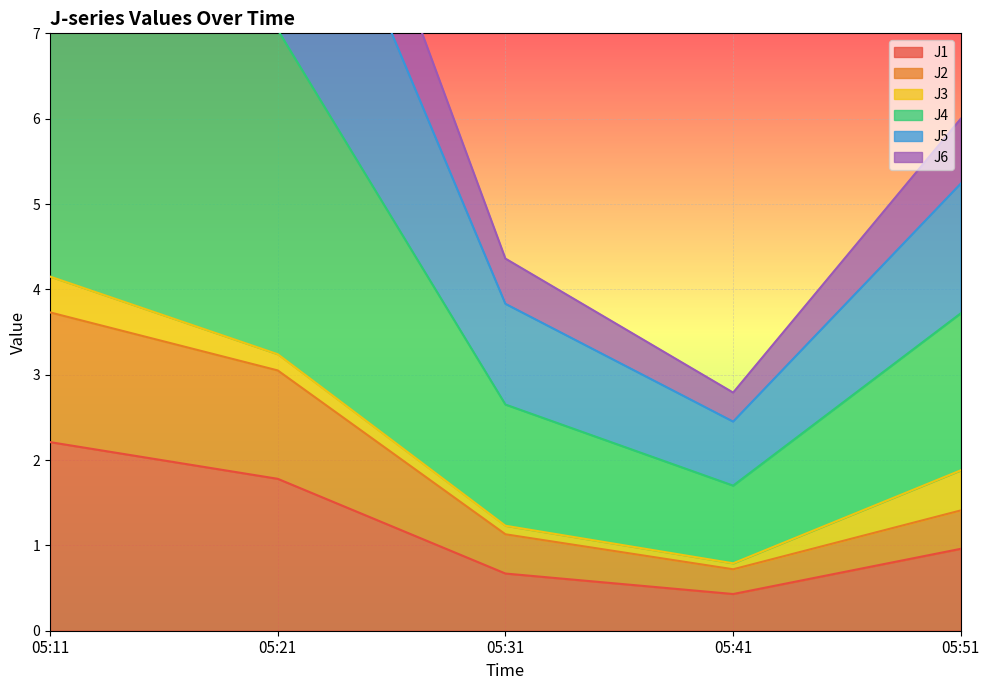

Is it true that J1 equals 0.3 at 05:31?

False